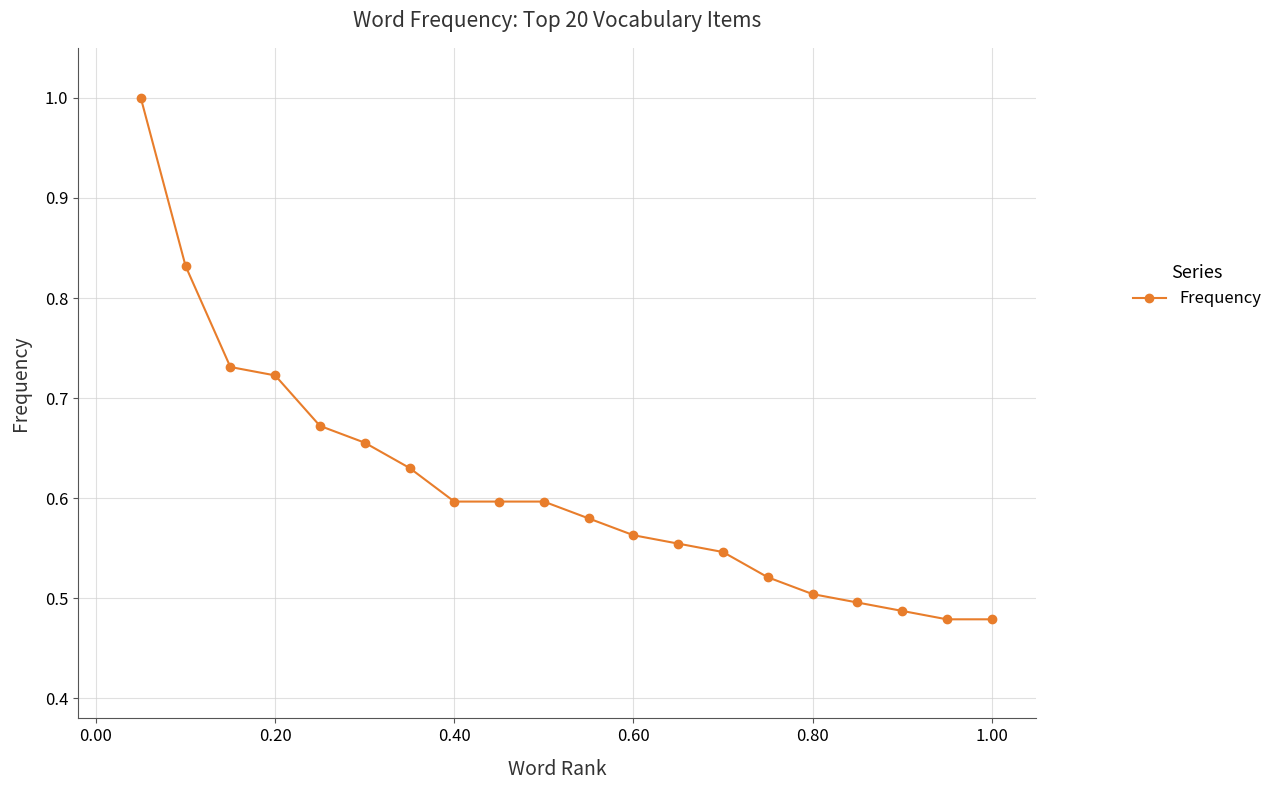

True or false: the data has more than 1 interior local peaks.

False